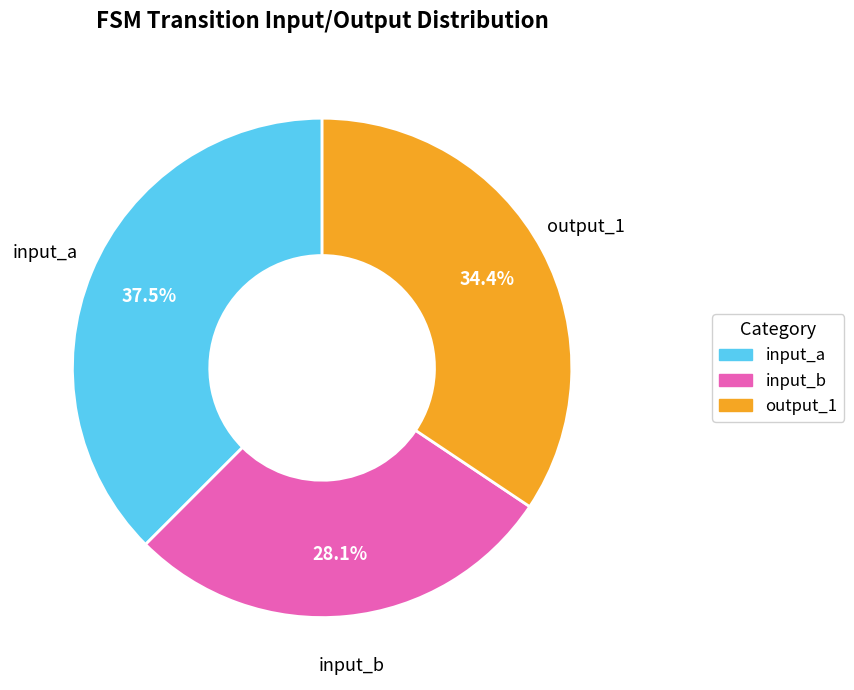

Is there a majority slice in this chart?

No